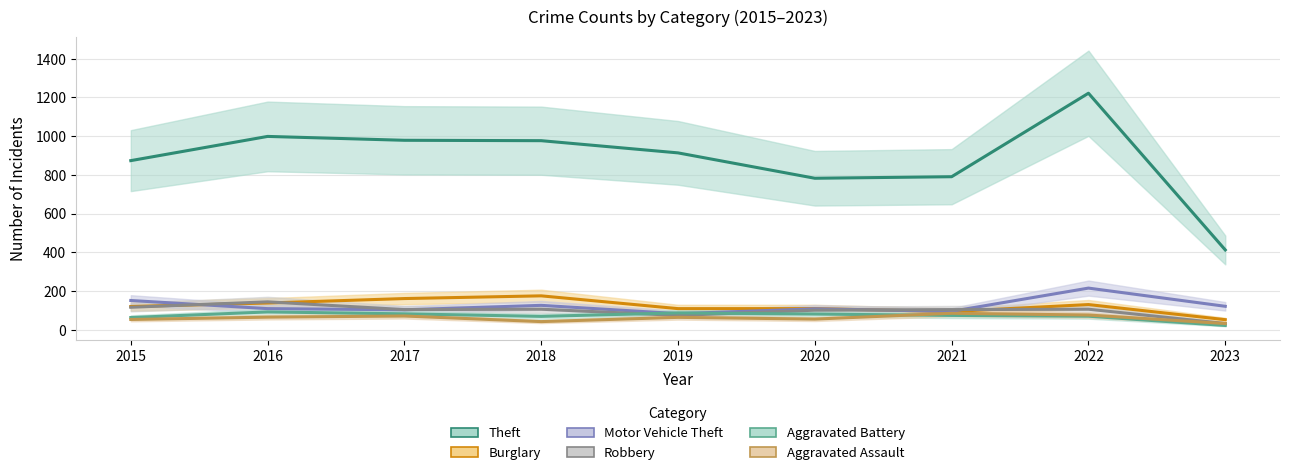

Between 2020 and 2022, which series saw the biggest shift?

Theft